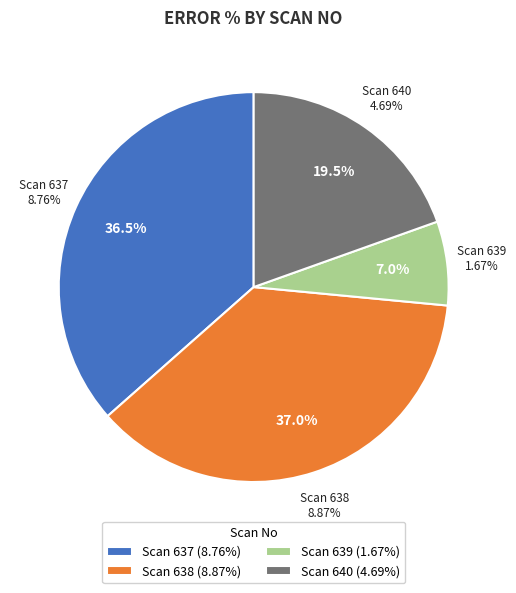

True or false: 639 accounts for 7% of the total.

True